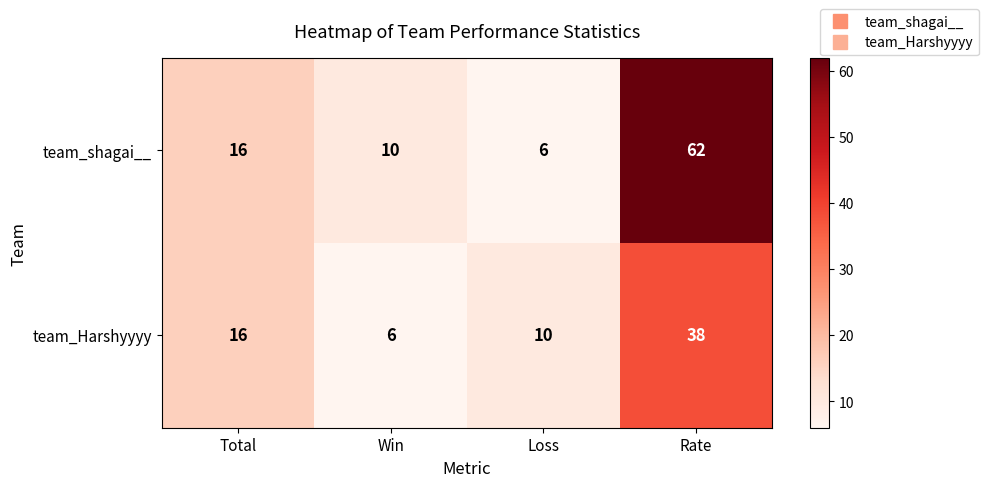

What is the difference between the team_Harshyyyy values at Loss and Total?

6